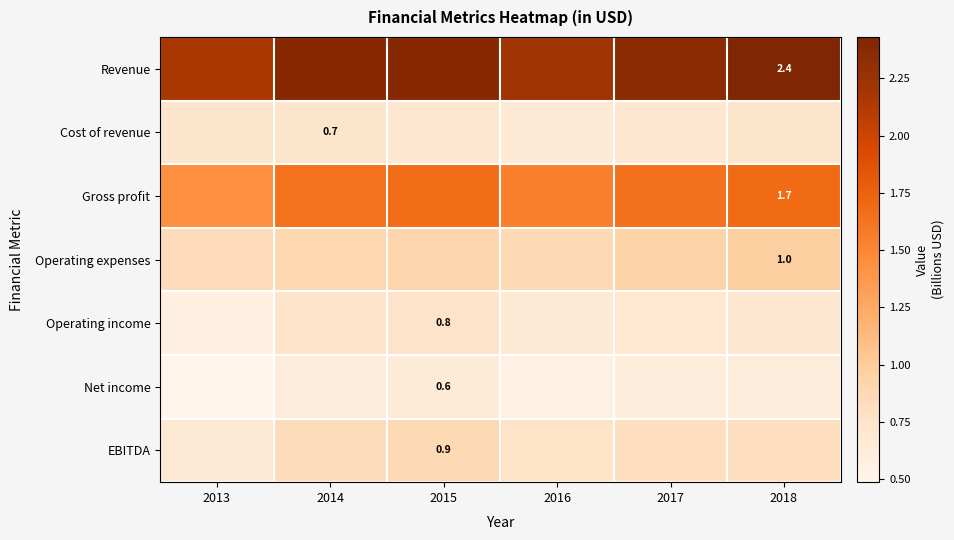

Rank the series at 2014 from lowest to highest value.

Net income, Cost of revenue, Operating income, EBITDA, Operating expenses, Gross profit, Revenue